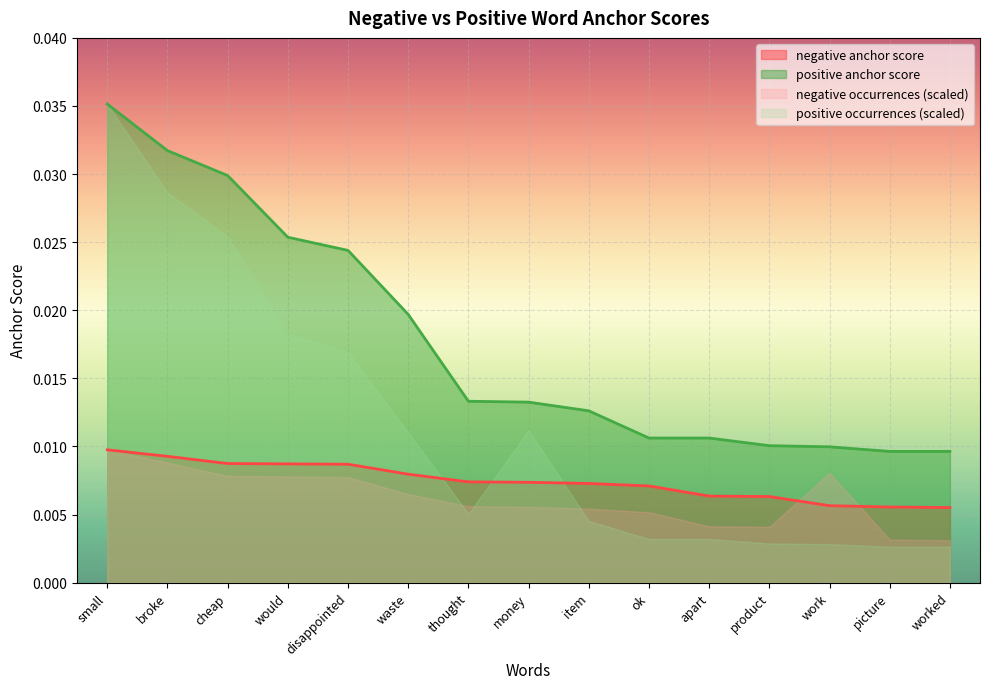

Where do positive occurrences (scaled) and negative anchor score first cross each other?

waste and thought